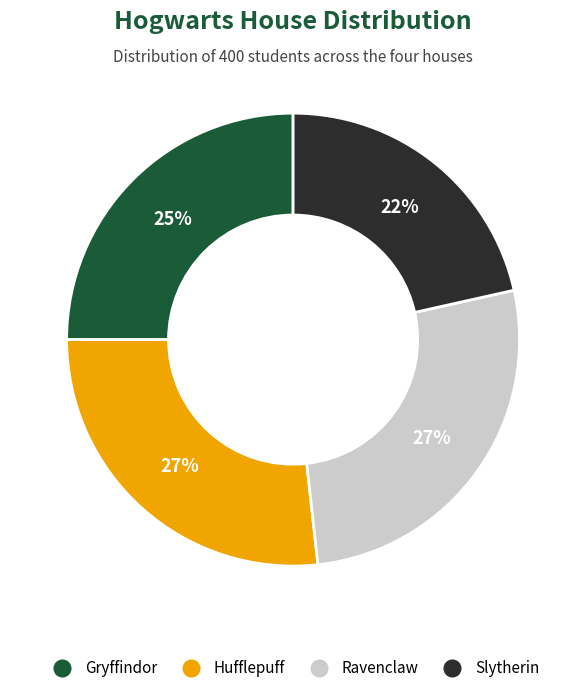

Does Ravenclaw represent more than half of the total?

No